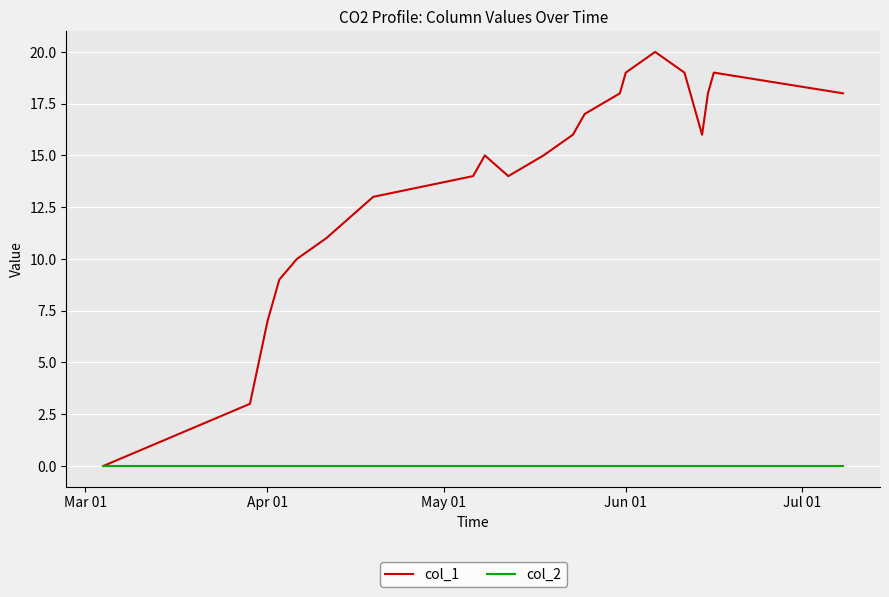

Which series has the widest spread of values?

col_1